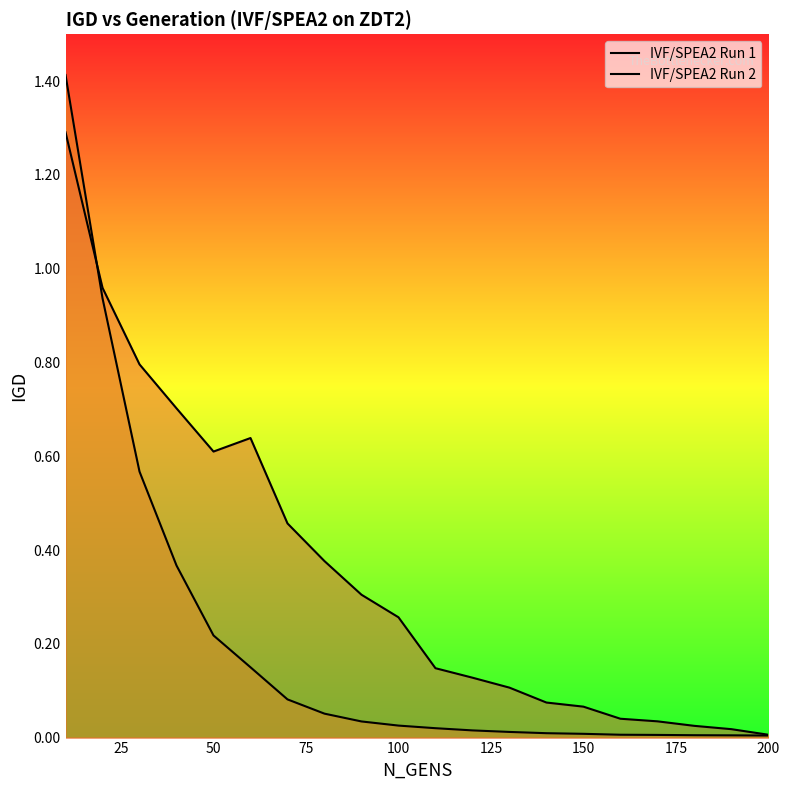

How many series are shown in this chart?

2